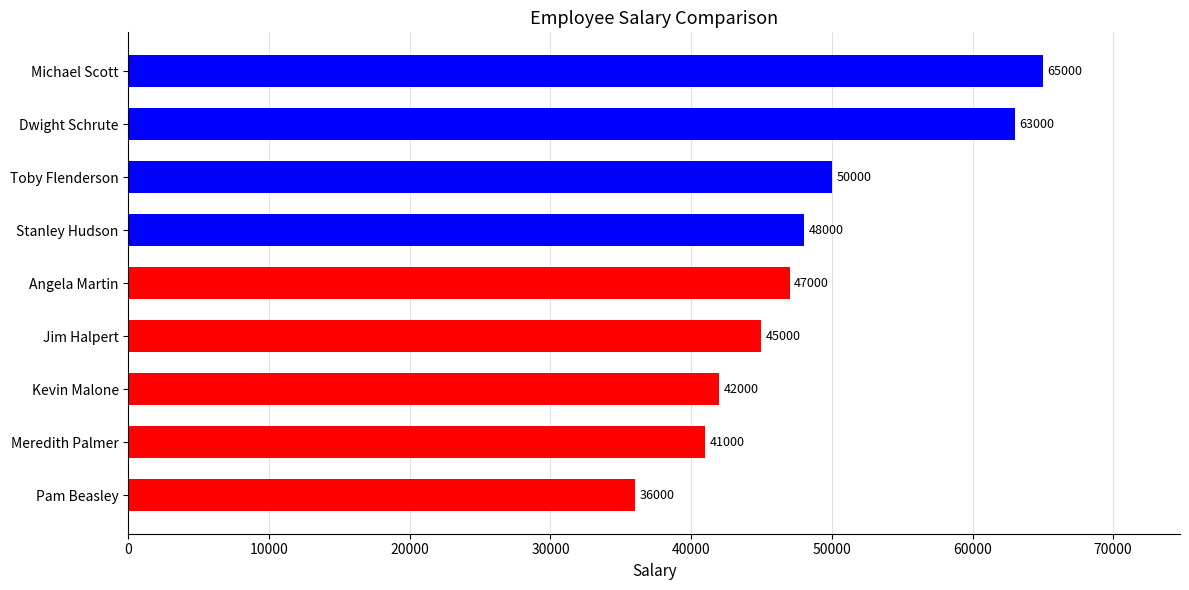

At which category does the chart reach its peak across all series?

Michael Scott